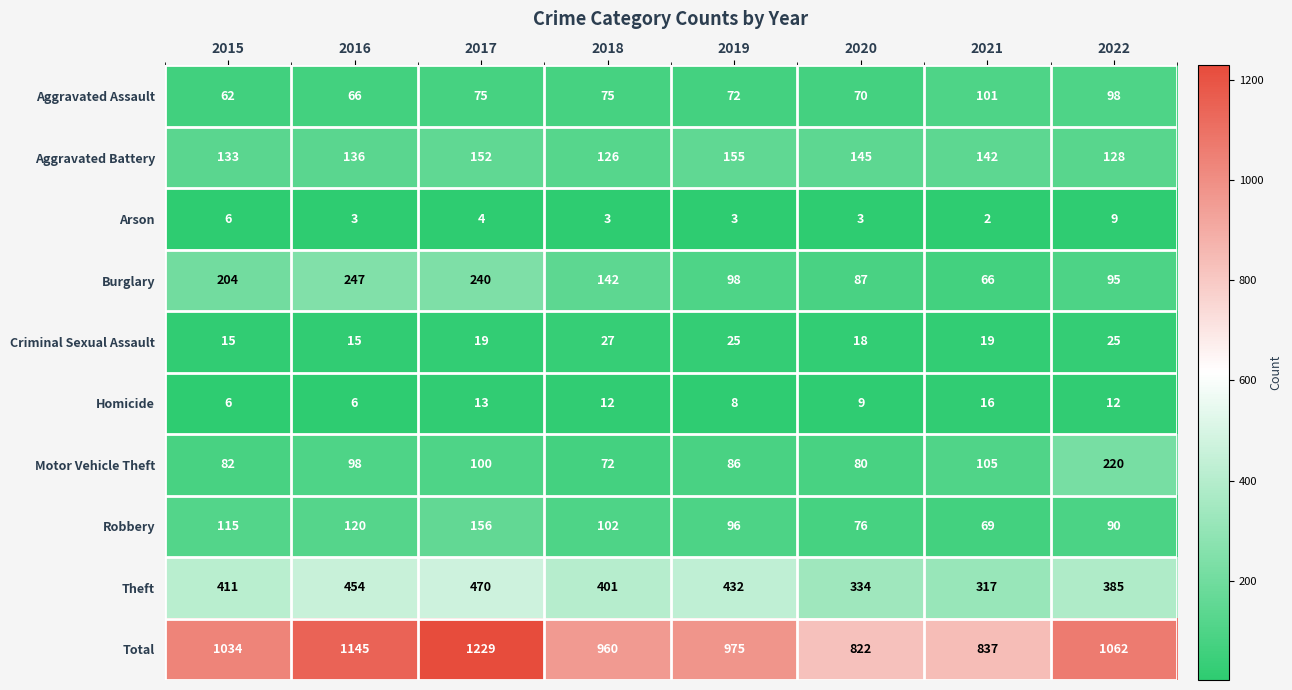

Rank the series at 2022 from lowest to highest value.

Arson, Homicide, Criminal Sexual Assault, Robbery, Burglary, Aggravated Assault, Aggravated Battery, Motor Vehicle Theft, Theft, Total